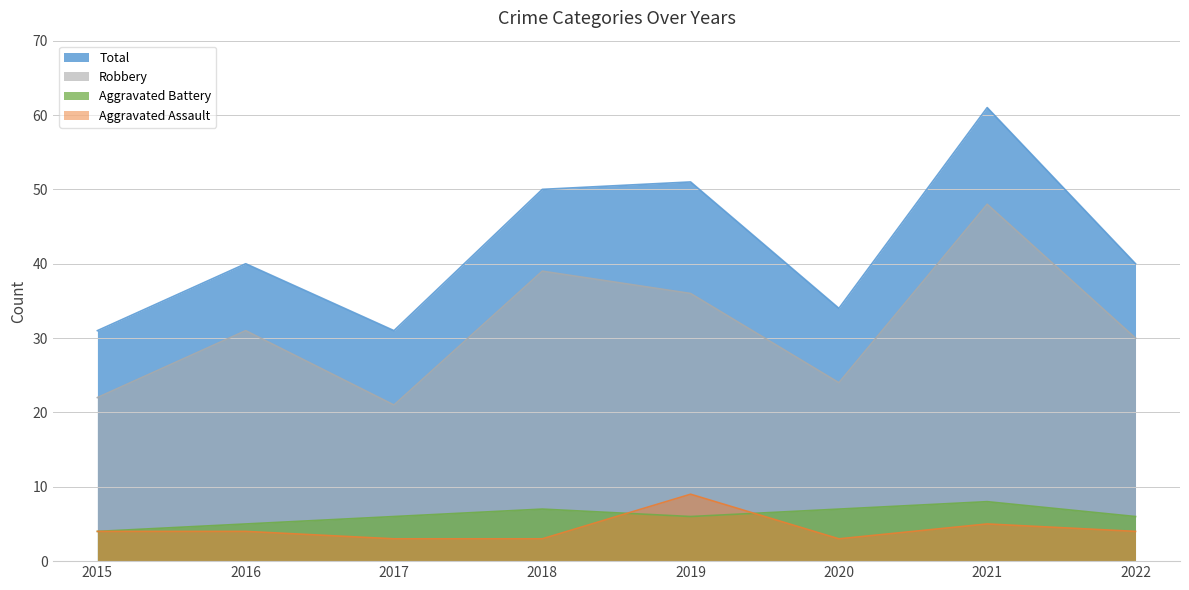

What is the value of the Aggravated Battery point at the 5th from the left?

6